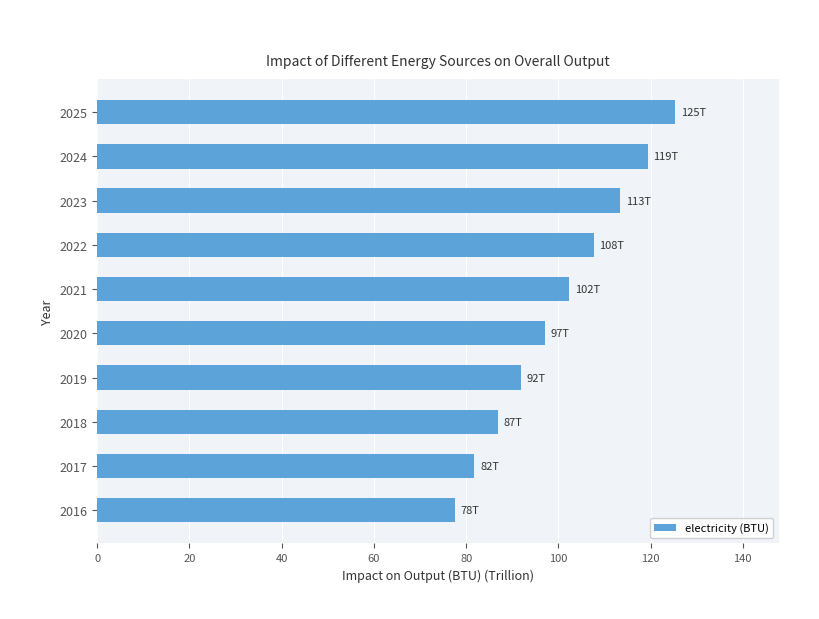

Count the number of values greater than 102.

5